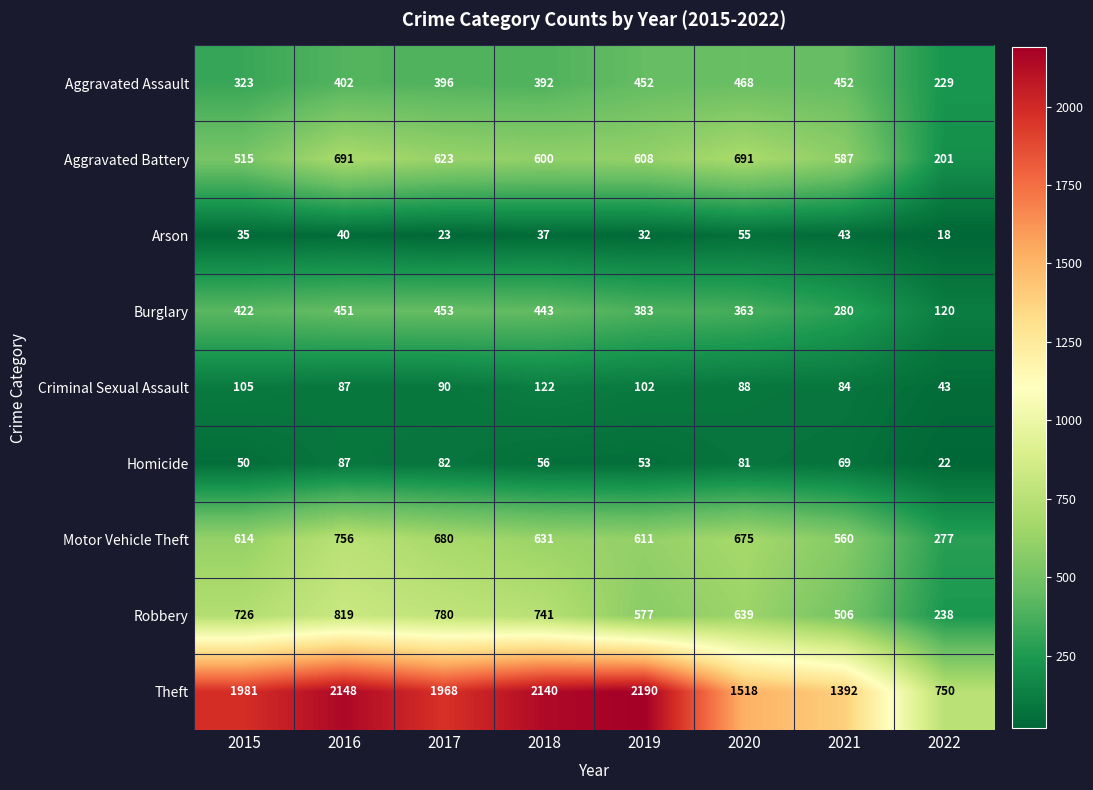

Which category has the highest value across all series?

2019